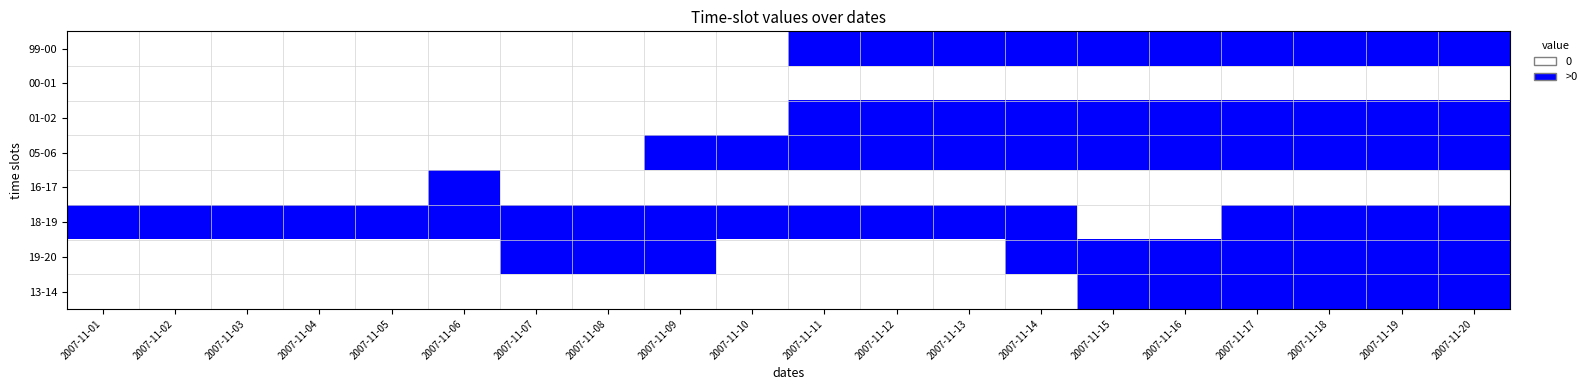

Which series has the largest range (max minus min)?

13-14